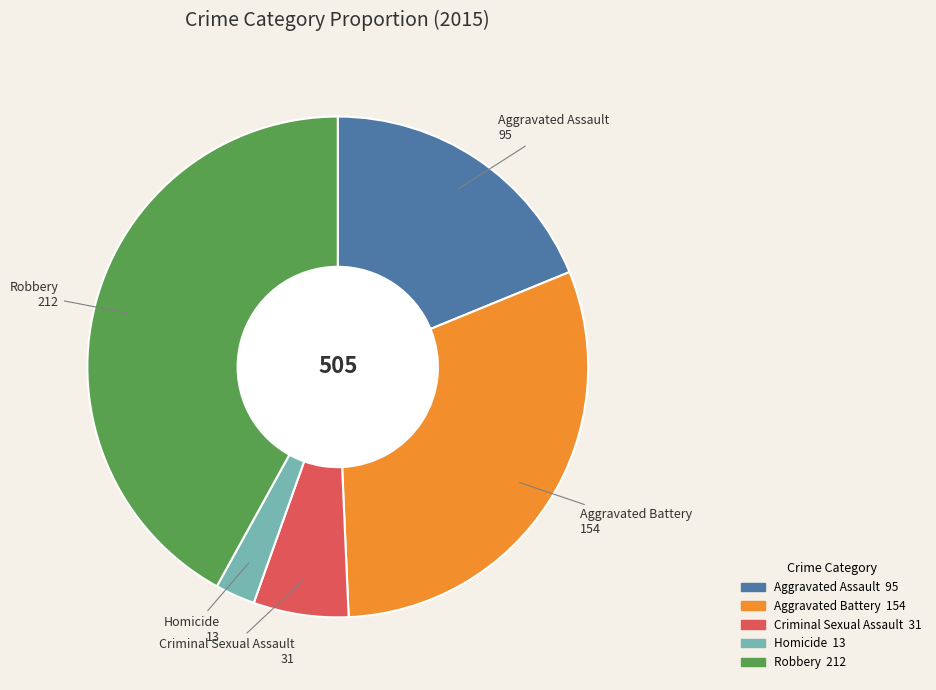

Rank the categories by value from lowest to highest.

Homicide, Criminal Sexual Assault, Aggravated Assault, Aggravated Battery, Robbery